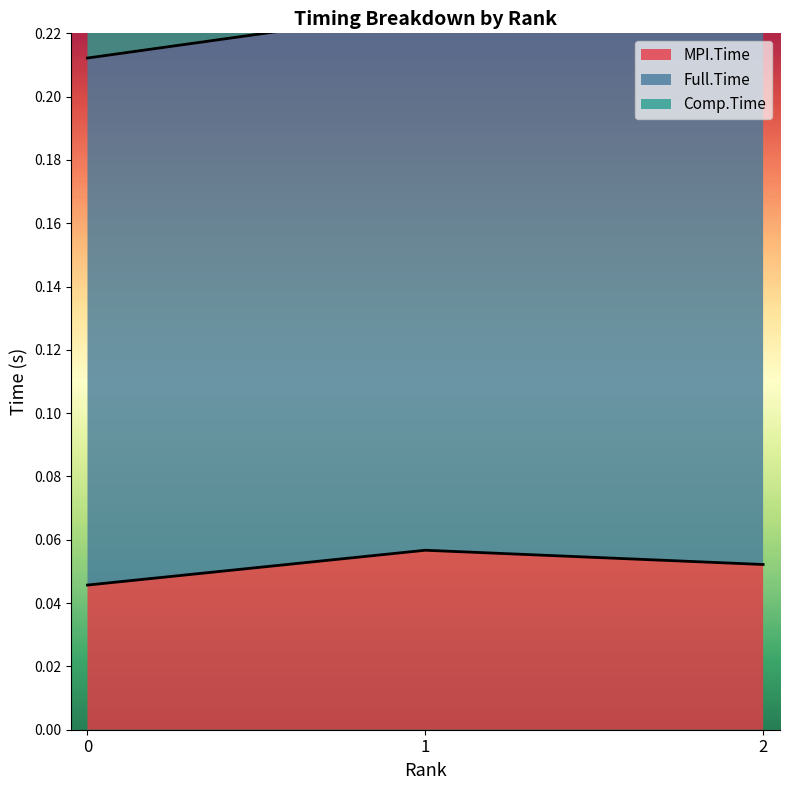

Is the value of Full.Time at 0 greater than the value of MPI.Time at 1?

Yes